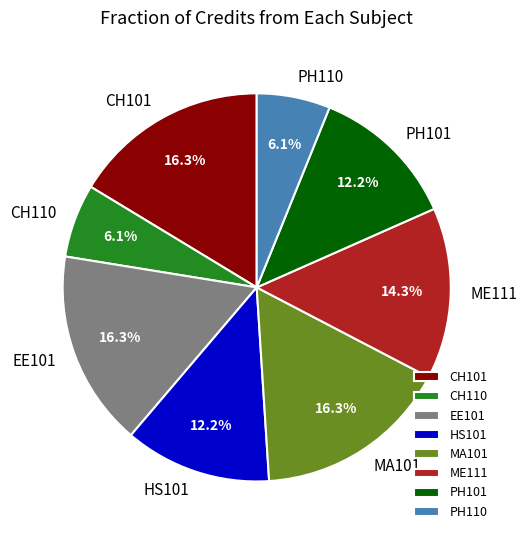

The PH101 slice represents 12% of the pie. True or false?

True